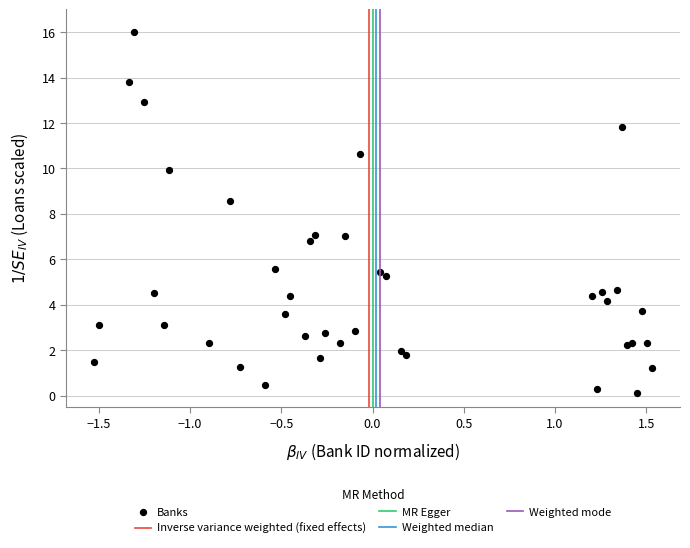

What Y value in the scatter plot is closest to 8?

8.6